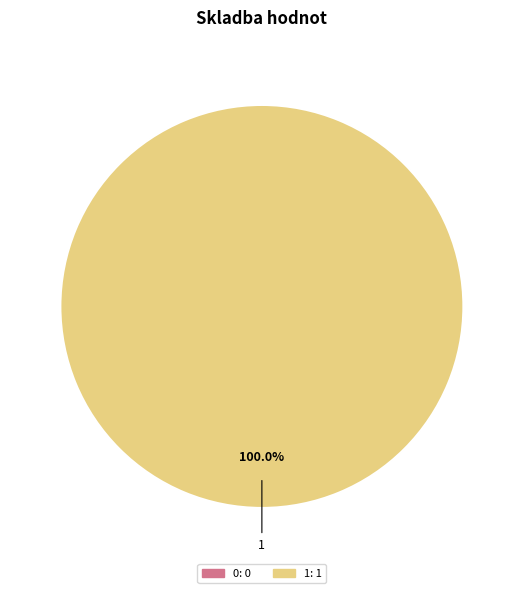

What is the largest slice in the pie chart?

1